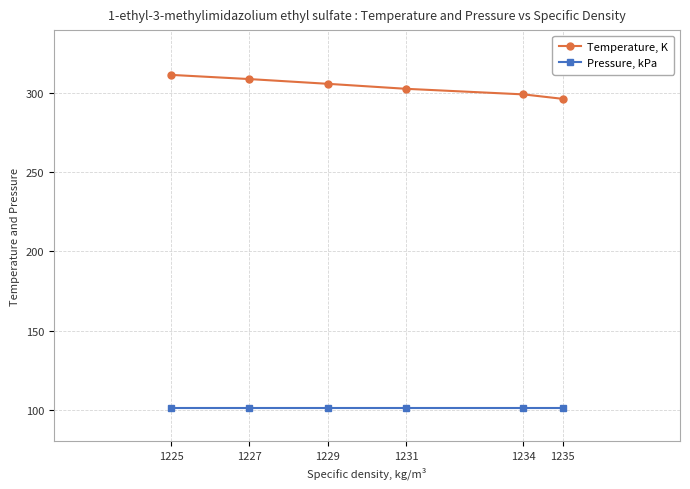

What is the difference between the maximum and second lowest values in the Temperature, K series?

12.3